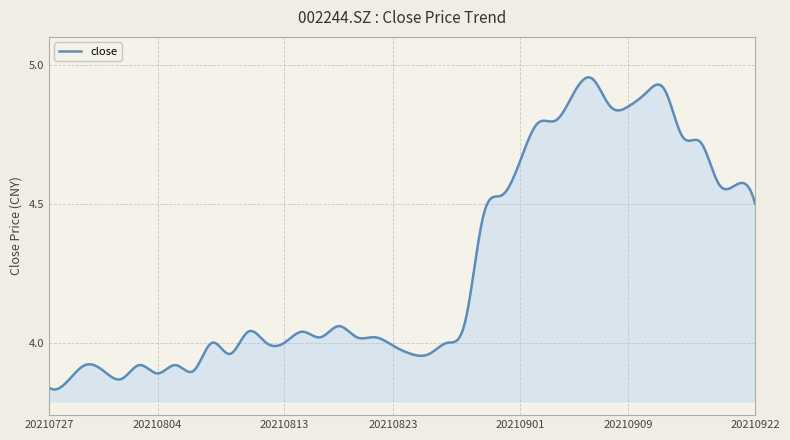

What is the difference between the maximum and minimum values?

1.1